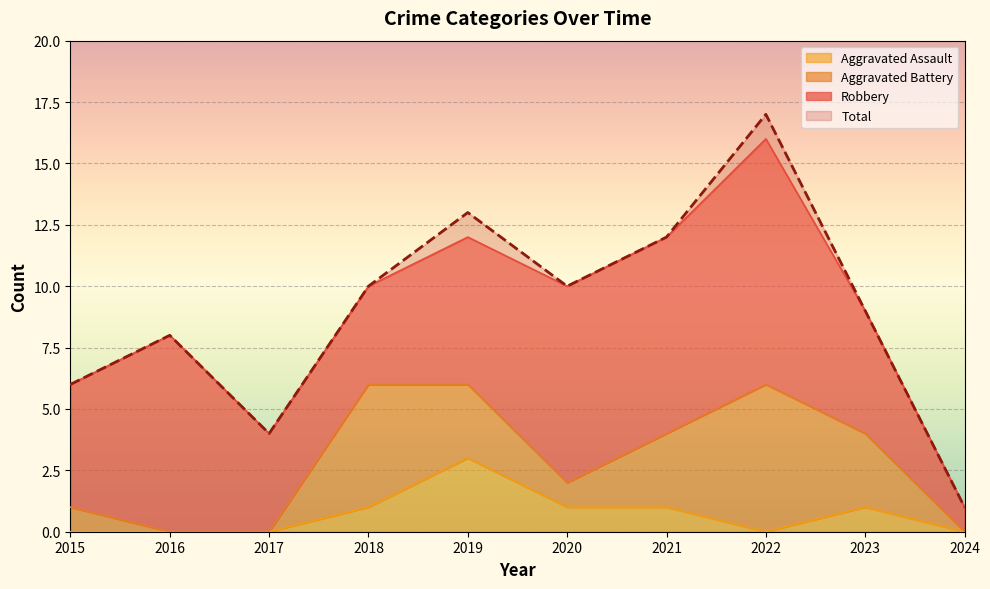

What is the difference between the second highest and minimum values in the Aggravated Assault series?

1